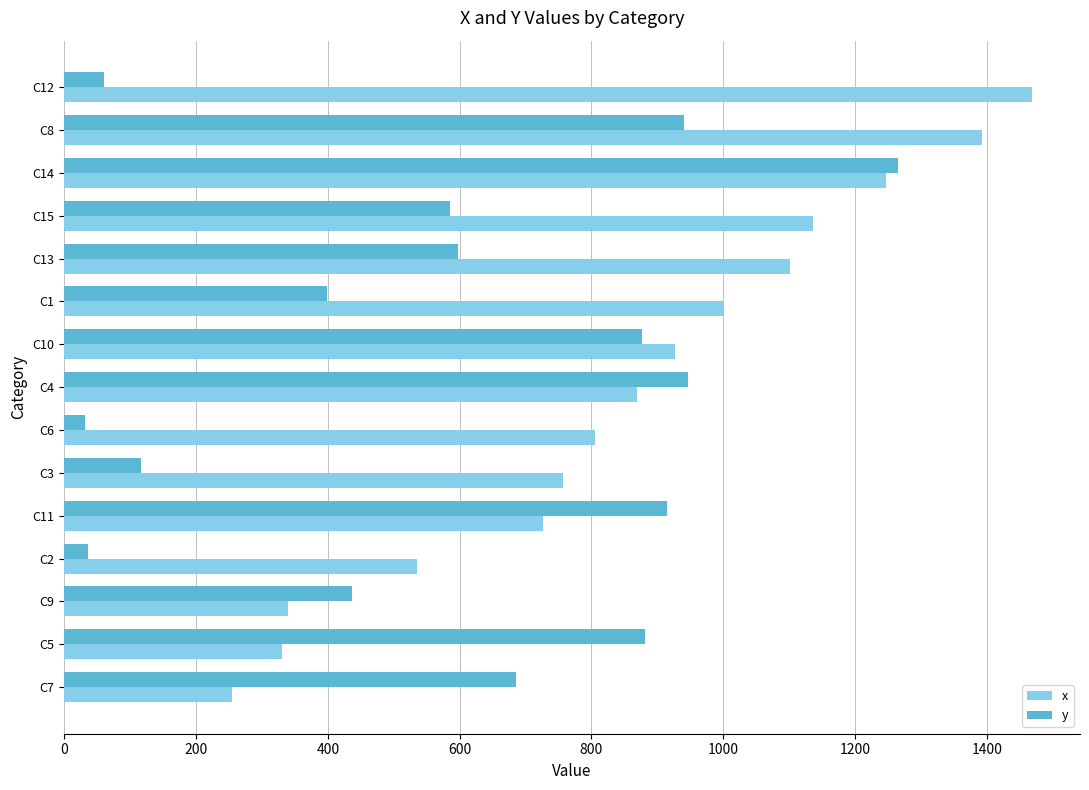

What is the highest value of the x series?

1468